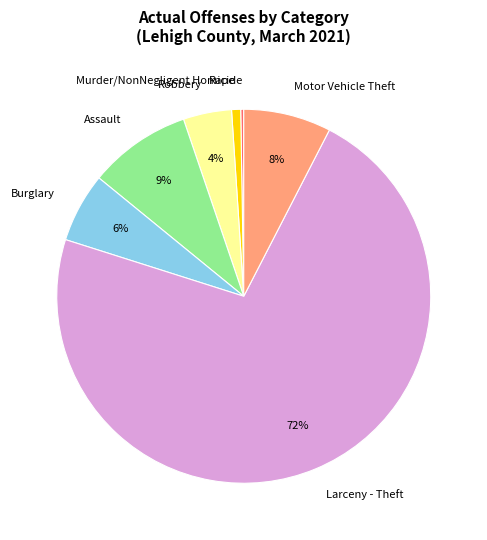

What is the ratio of the value at Robbery to the value at Larceny - Theft?

0.1